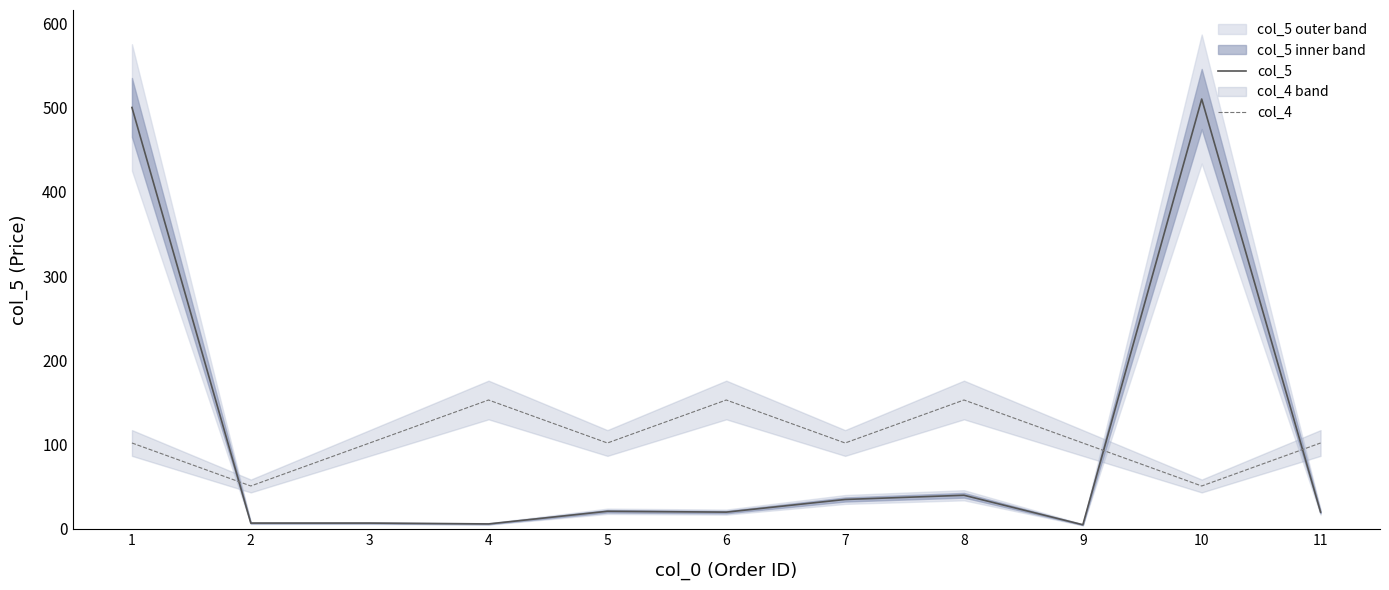

What is the highest value of the col_4 series?

153